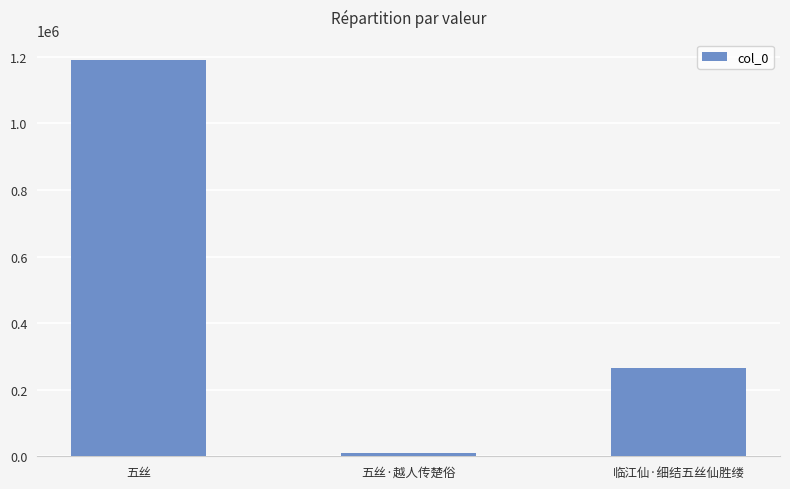

How many series are shown in this chart?

1